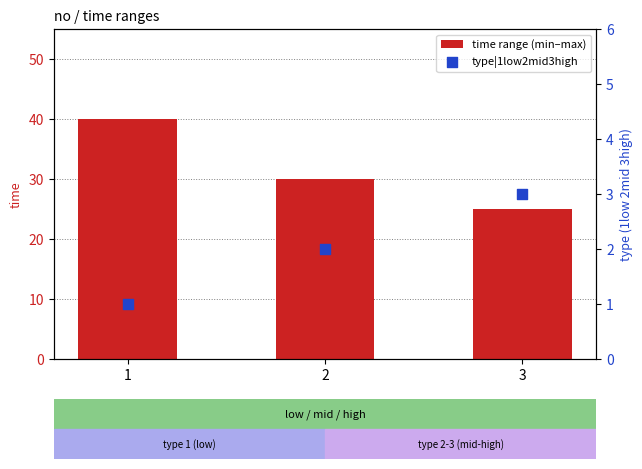

What are all the series names shown in the legend?

time range (min–max), type|1low2mid3high